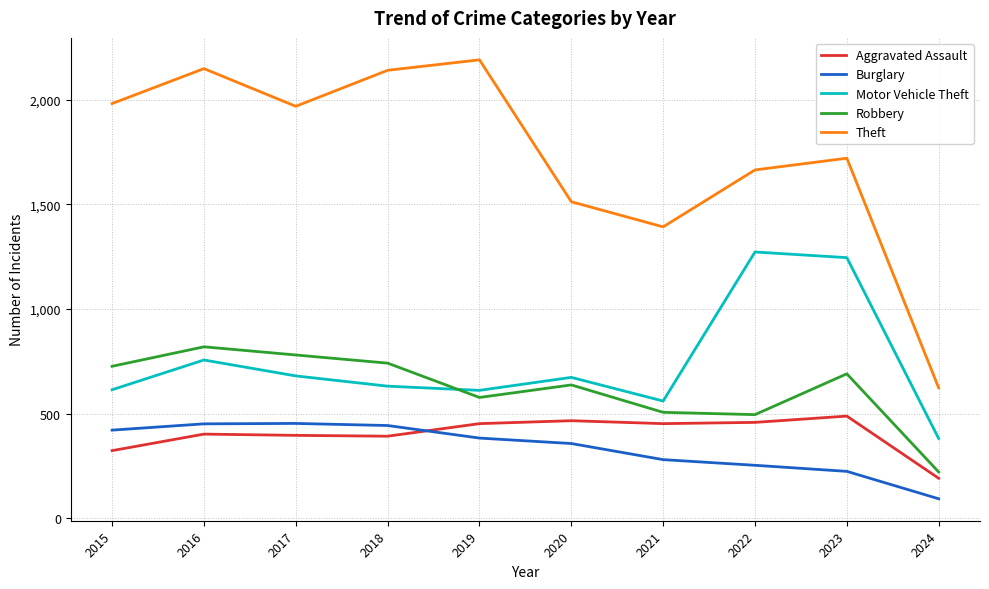

How many lines are shown in the chart?

5